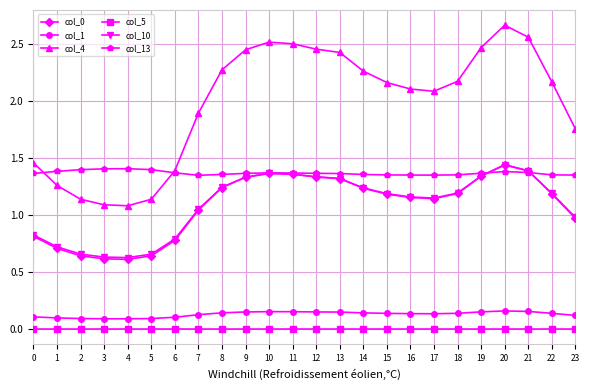

The col_10 series shows 0.5 at 11. True or false?

False